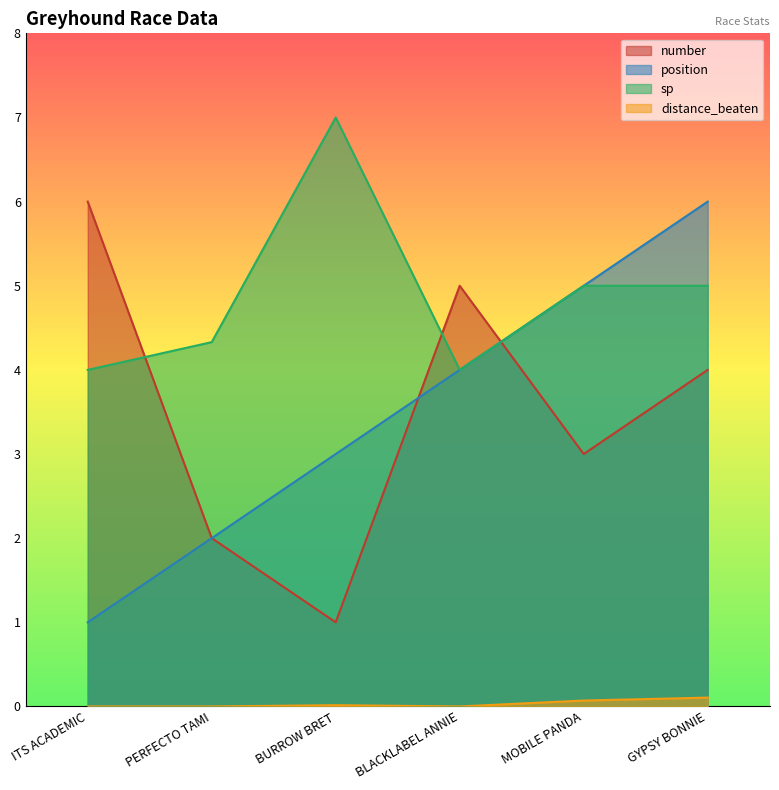

What is the maximum value shown in the chart?

7.0